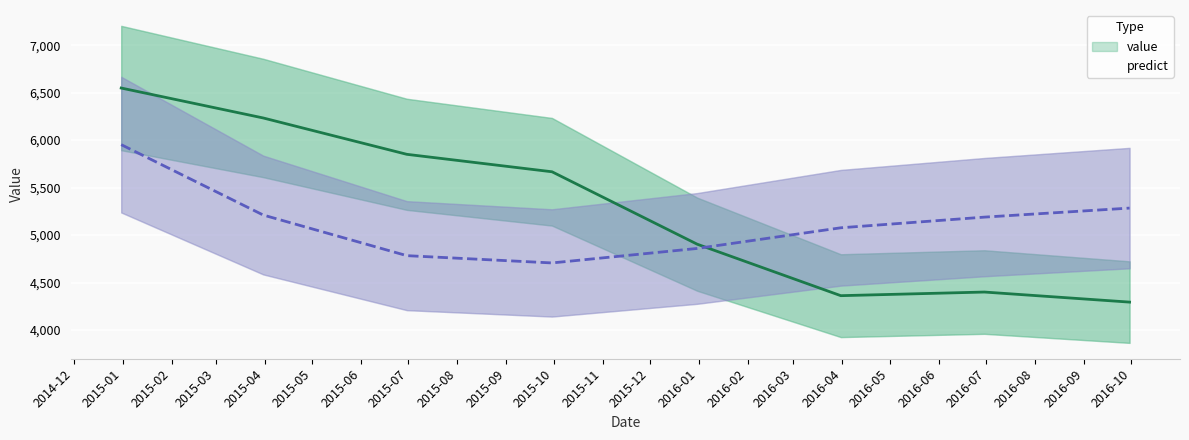

How many series are shown in this chart?

2